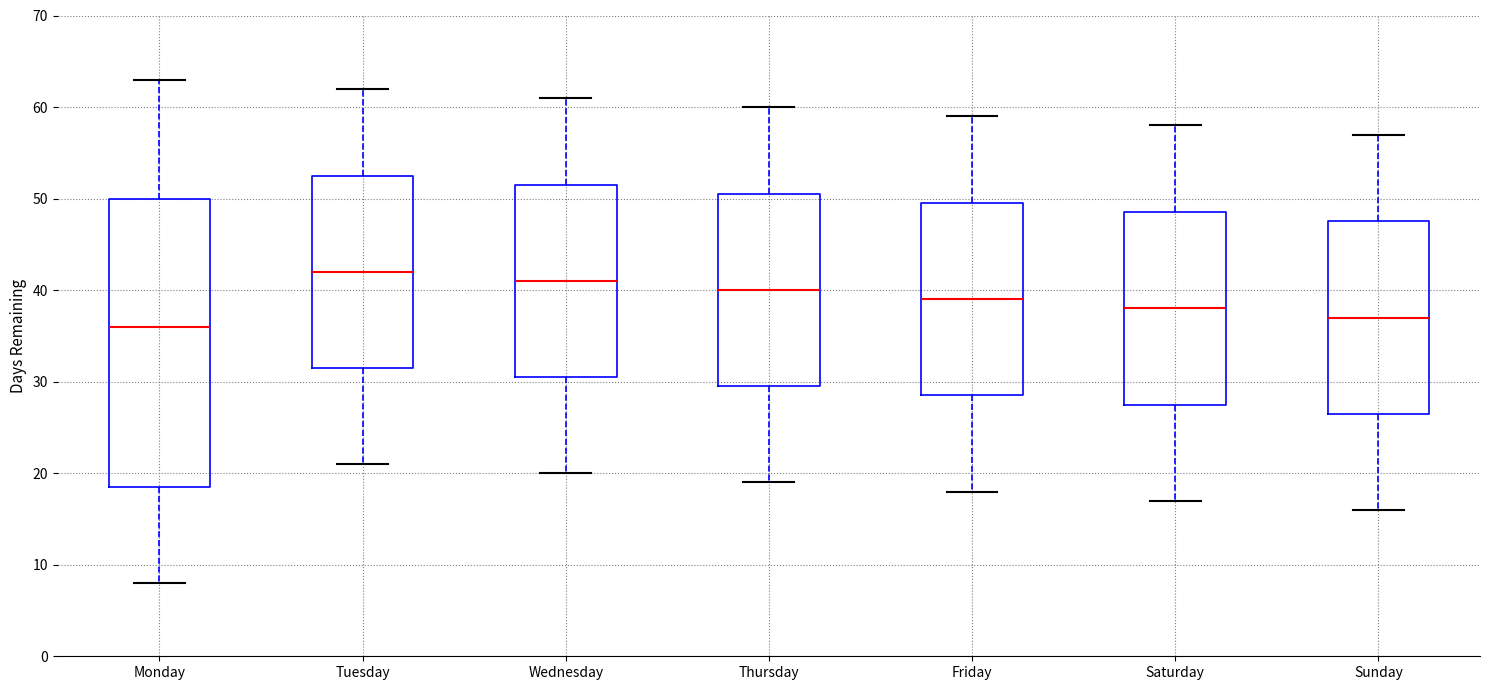

Reading left to right, transcribe this box plot: for each box, give where its median line is, the range the box spans, and where its two whiskers end, as read against the y-axis. The values are not printed on the chart, so give them approximately, as read against the axis.

Monday: median 36, box 19 to 50, whiskers 8 to 63
Tuesday: median 42, box 32 to 53, whiskers 21 to 62
Wednesday: median 41, box 31 to 52, whiskers 20 to 61
Thursday: median 40, box 30 to 51, whiskers 19 to 60
Friday: median 39, box 29 to 50, whiskers 18 to 59
Saturday: median 38, box 28 to 49, whiskers 17 to 58
Sunday: median 37, box 27 to 48, whiskers 16 to 57